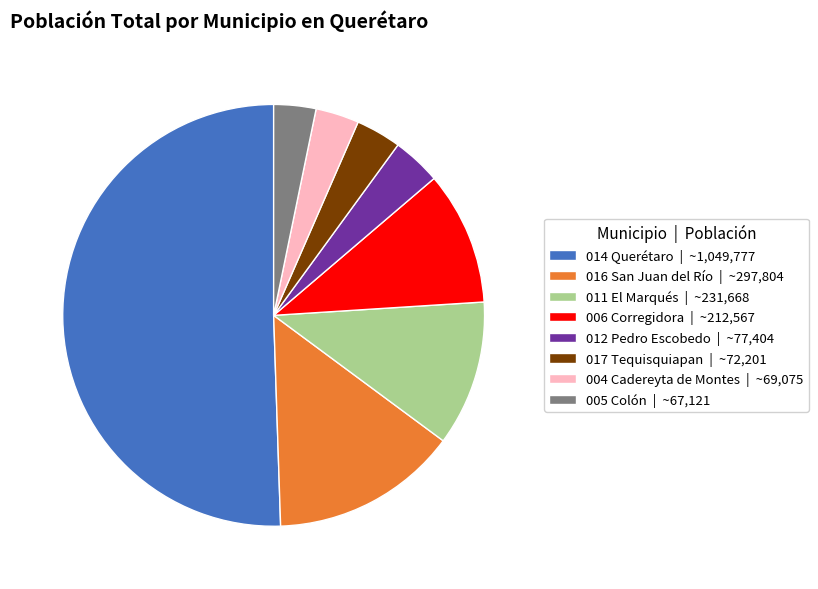

Is it true that 017 Tequisquiapan | ~72,201 is 3% of the pie?

True